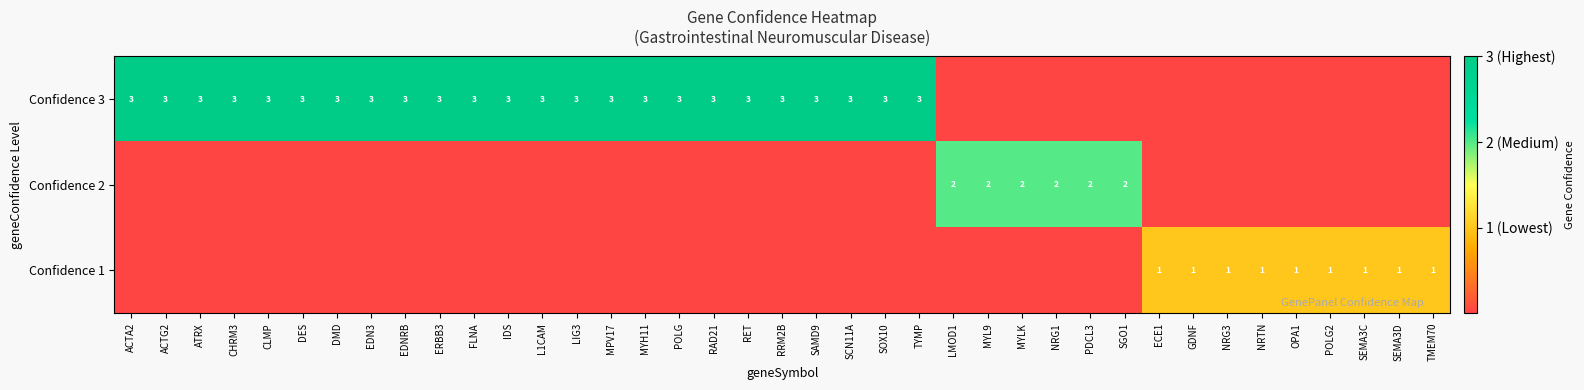

True or false: Confidence 3 has a value of 3 at IDS.

True